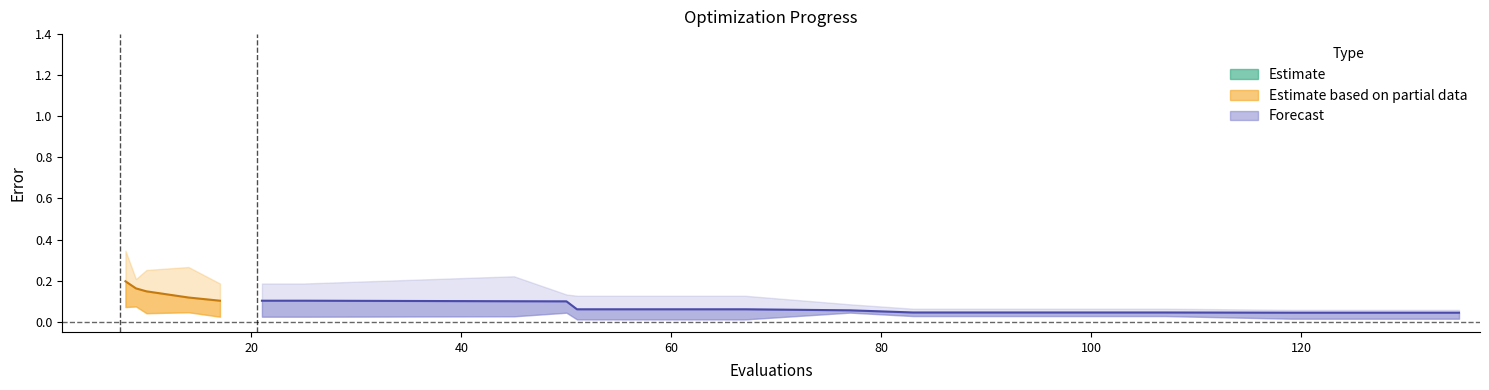

Does the chart have visible grid lines?

No